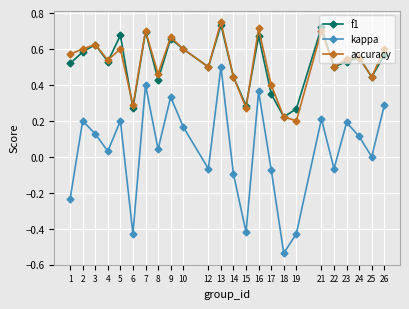

The f1 series shows 0.6 at 17. True or false?

False